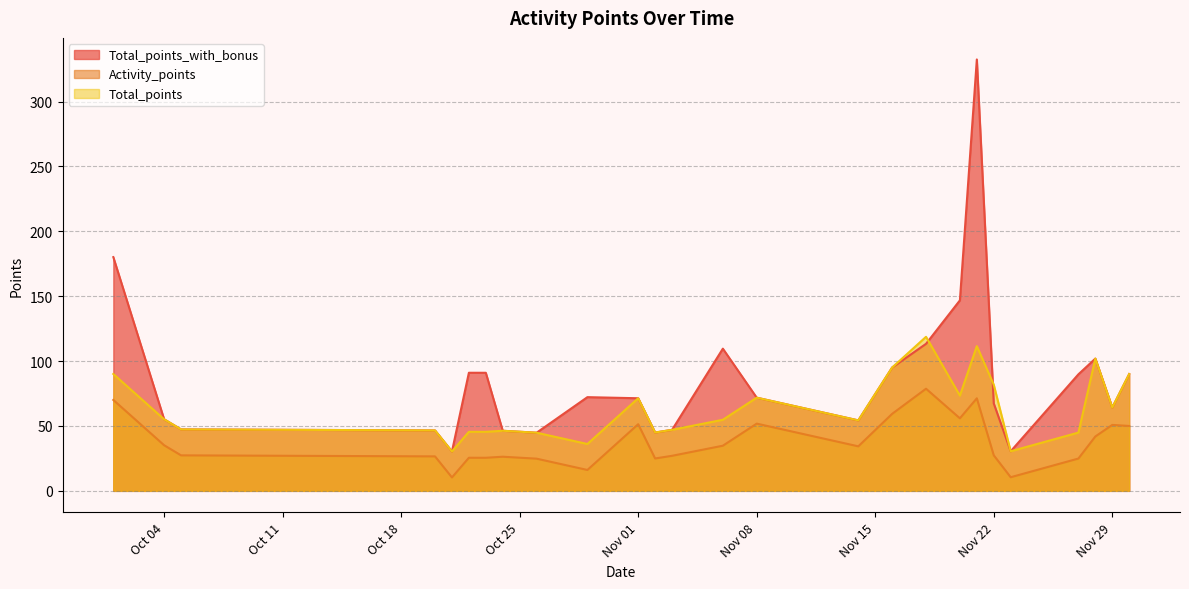

Which series has the largest range (max minus min)?

Total_points_with_bonus